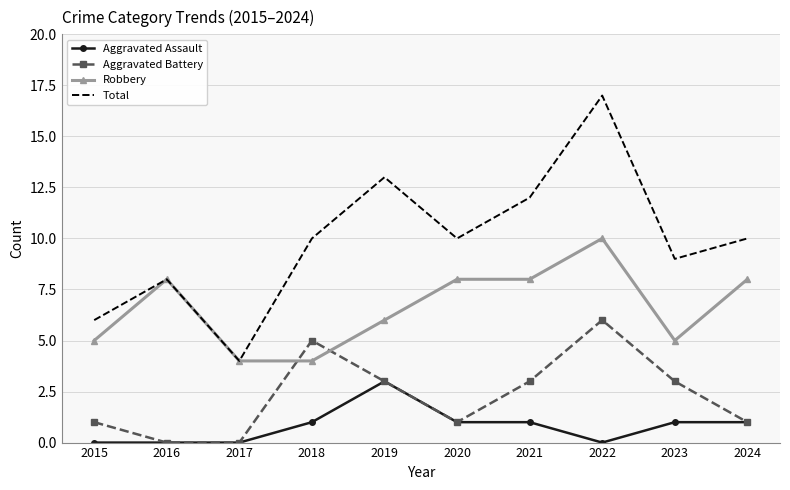

The Robbery series shows 7 at 2015. True or false?

False